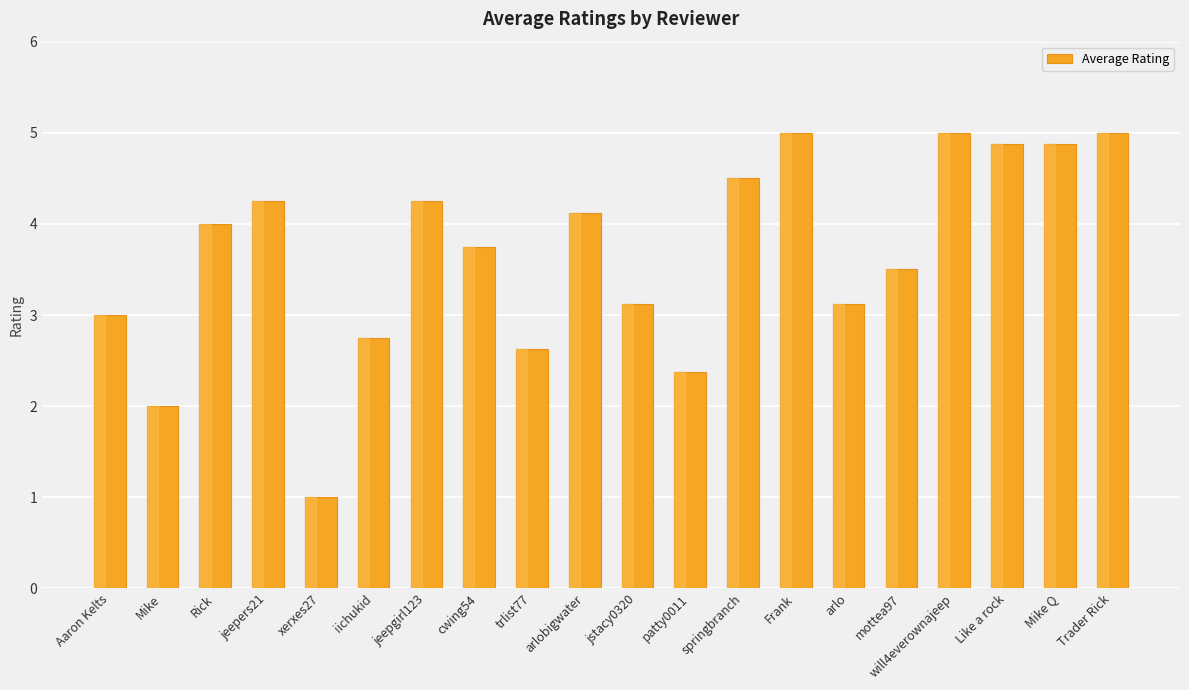

Which category has the lowest value across all series?

xerxes27